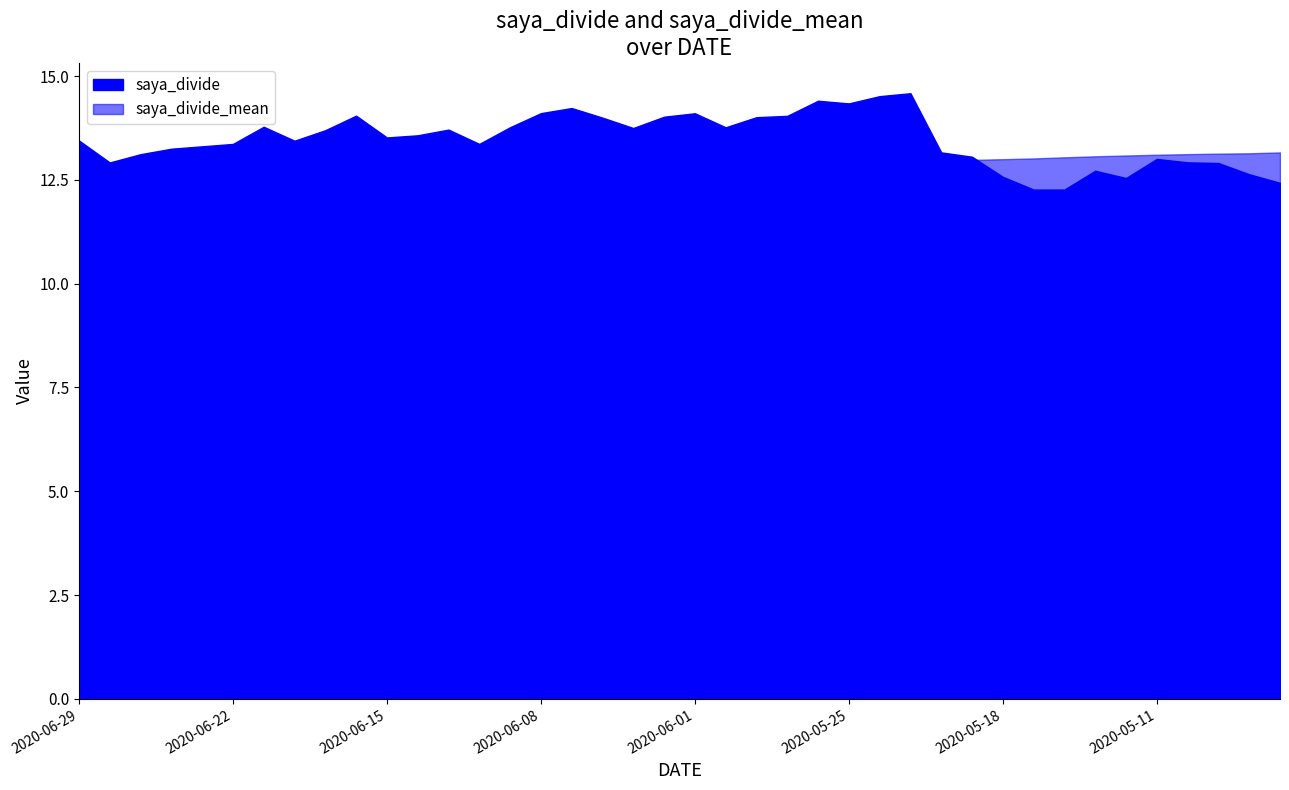

At how many categories does at least one series exceed 12?

40